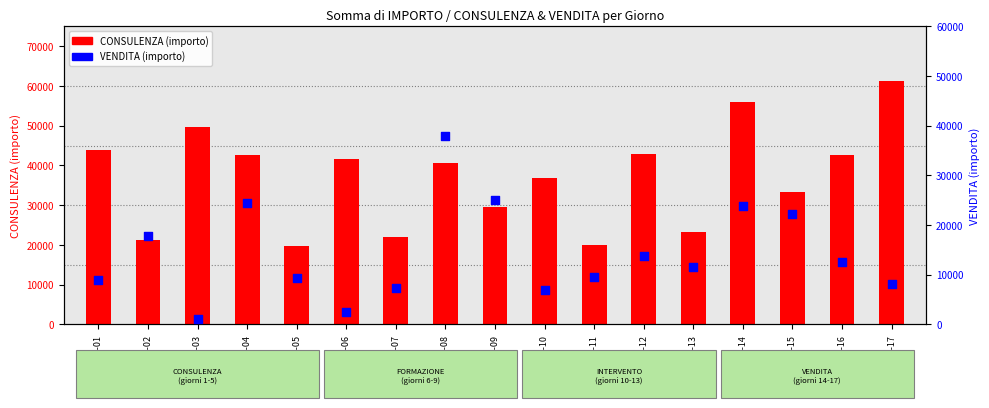

At how many categories does at least one series exceed 4955?

17